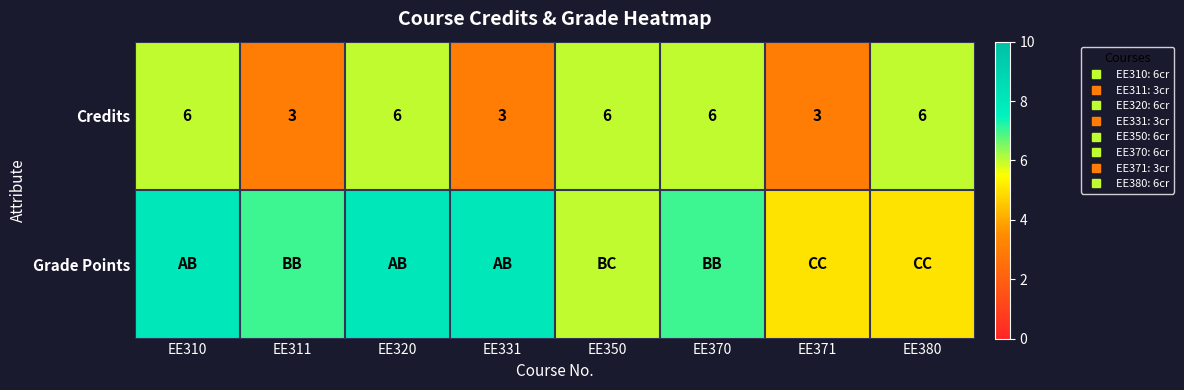

At which category does the chart reach its minimum across all series?

EE311